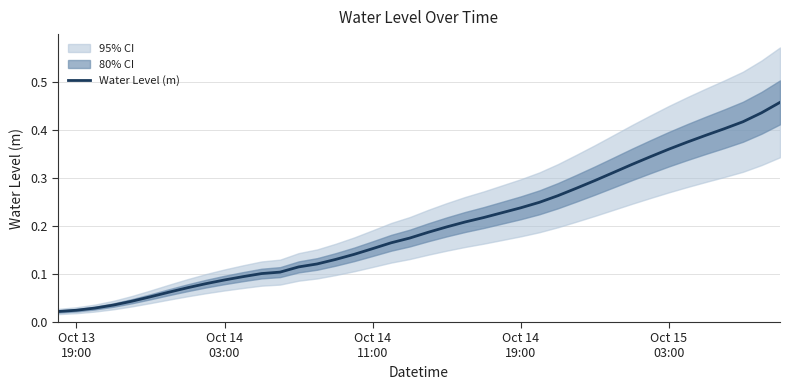

What is the greatest value displayed?

0.5